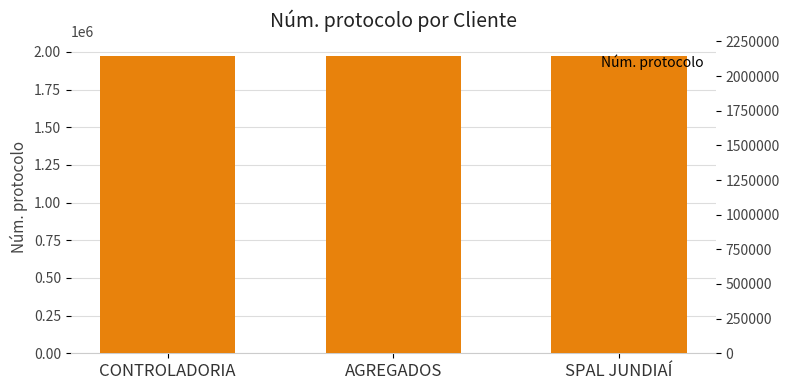

How many values are below 1970619?

1